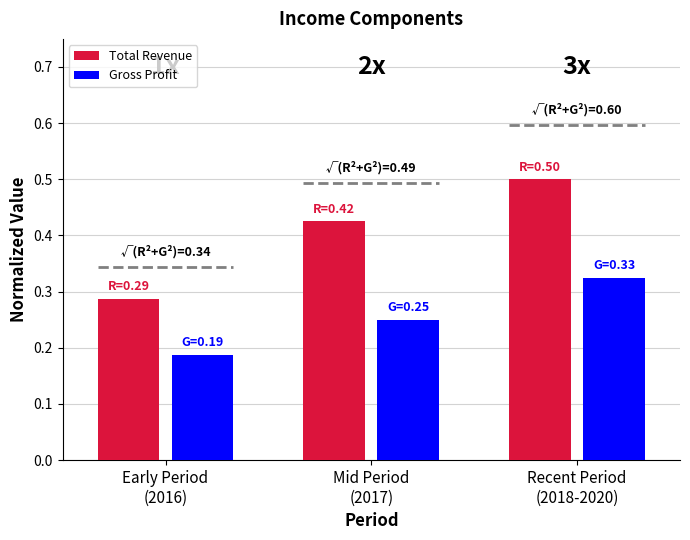

Which series has the largest range (max minus min)?

Total Revenue